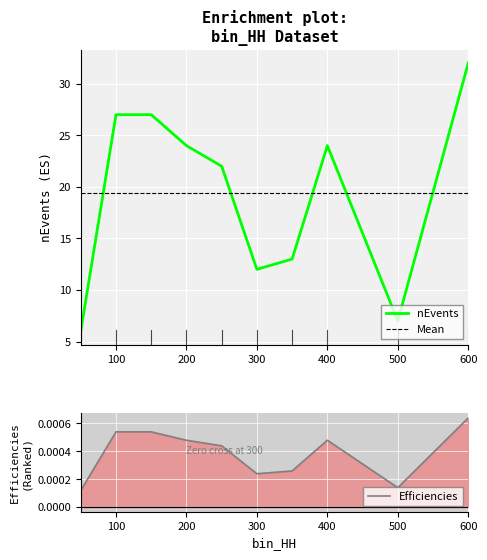

Which has a higher value, 100 or 500?

100